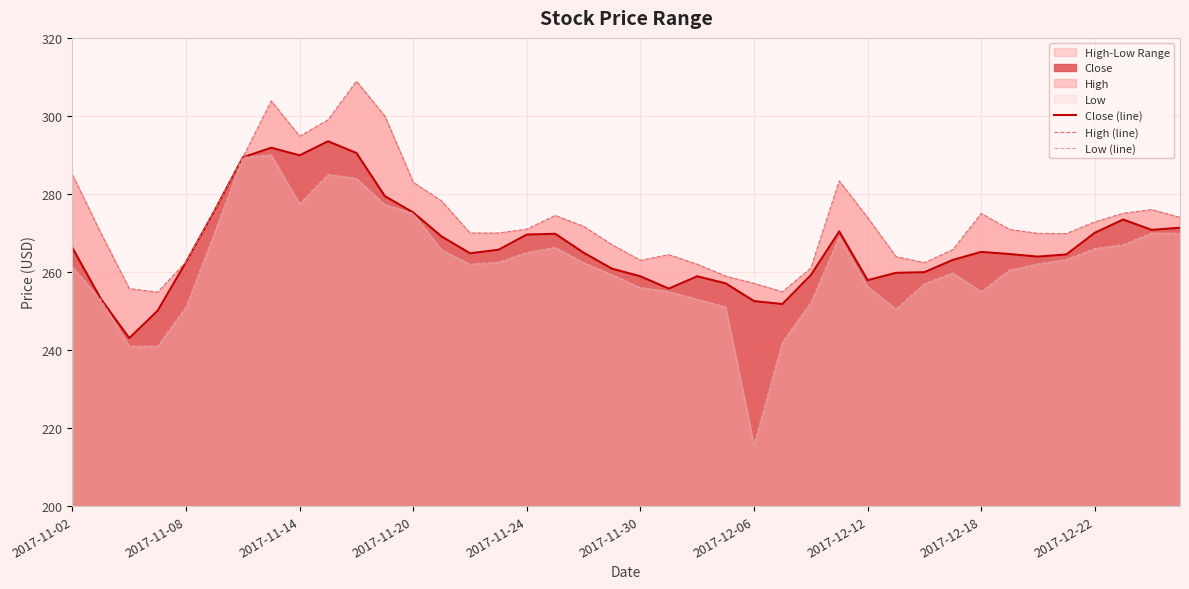

The Close series shows 89.9 at 2017-11-08. True or false?

False